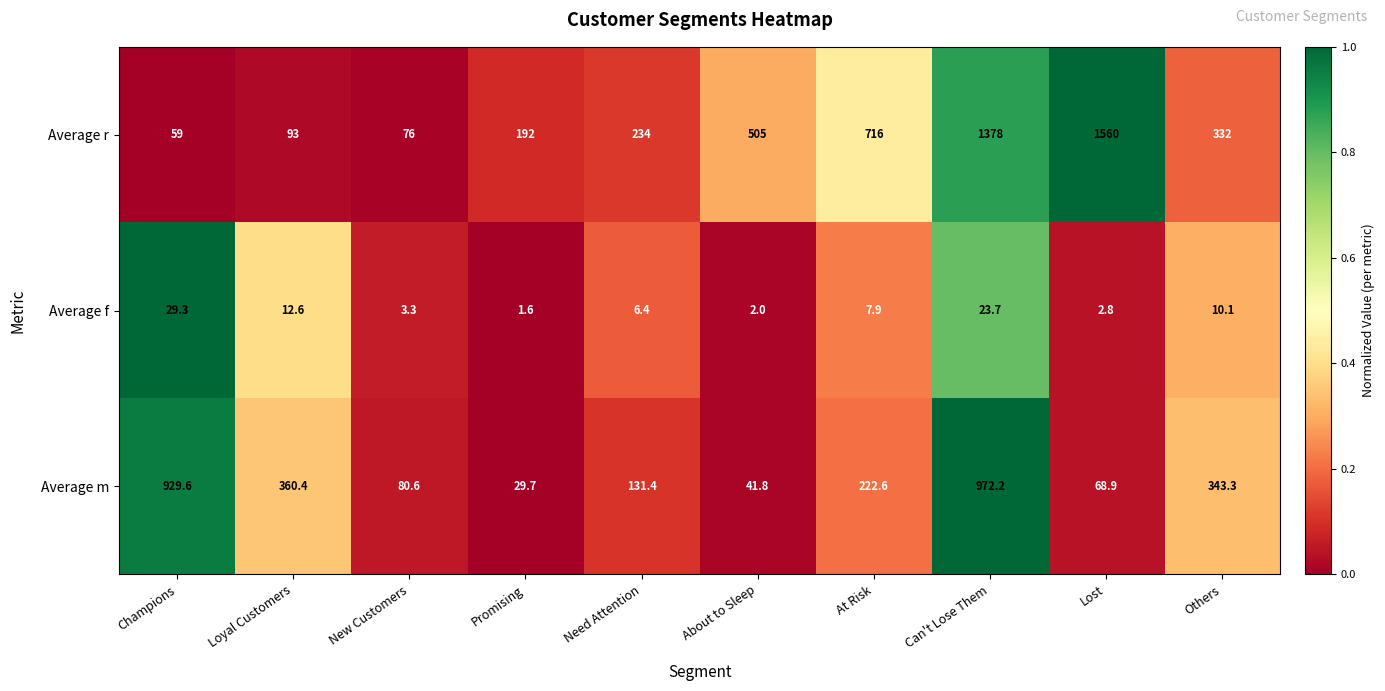

What is the difference between the Average f values at Need Attention and Lost?

3.6